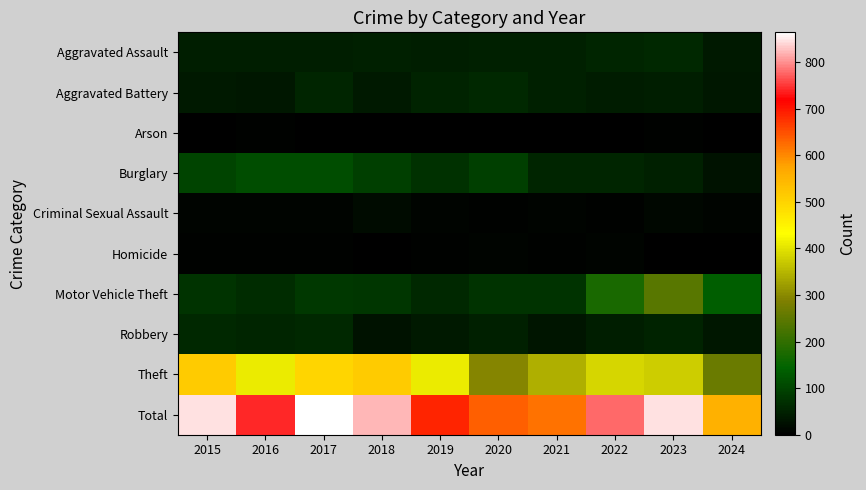

At which category is the sum across all series the highest?

2017